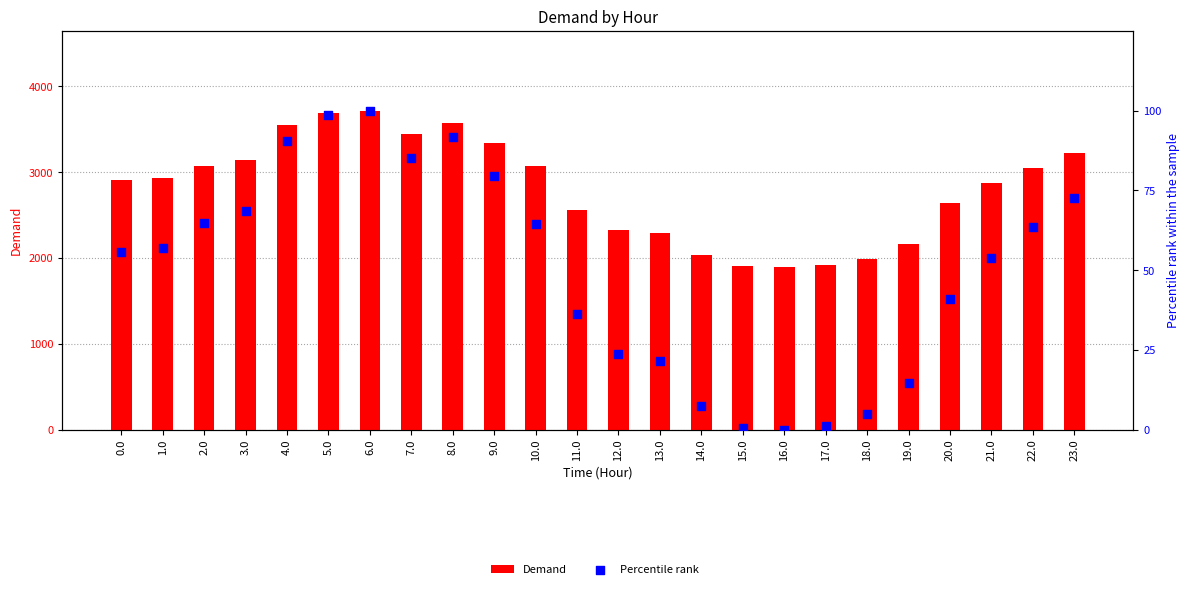

What is the total value across all series at 10.0?

3132.6